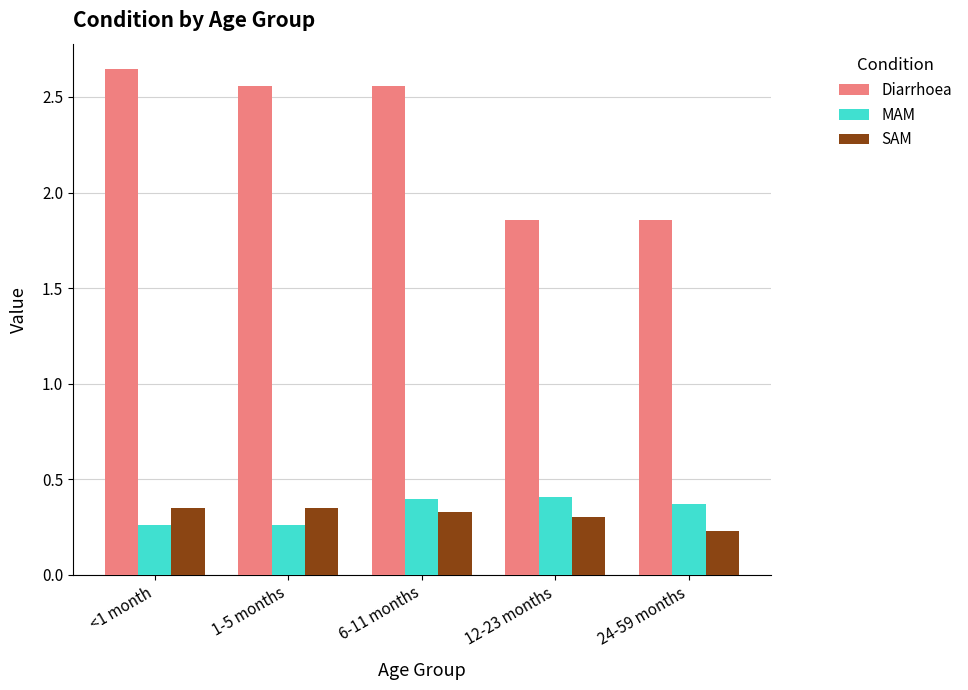

What is the difference between the Diarrhoea values at 6-11 months and 24-59 months?

0.7